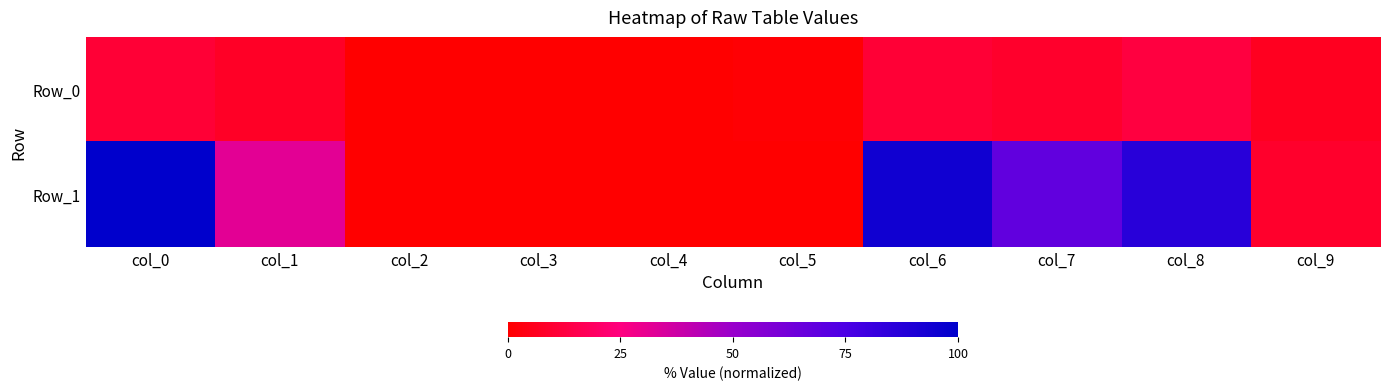

Reading right to left, what are all the values shown in this chart?

Row_0: col_9=6.4	col_8=12.7	col_7=9.0	col_6=10.7	col_5=0.8	col_4=0.3	col_3=0.3	col_2=0.3	col_1=7.6	col_0=10.9
Row_1: col_9=8.9	col_8=86.7	col_7=68.3	col_6=94.2	col_5=0.3	col_4=0.0	col_3=0.0	col_2=0.0	col_1=31.9	col_0=100.0